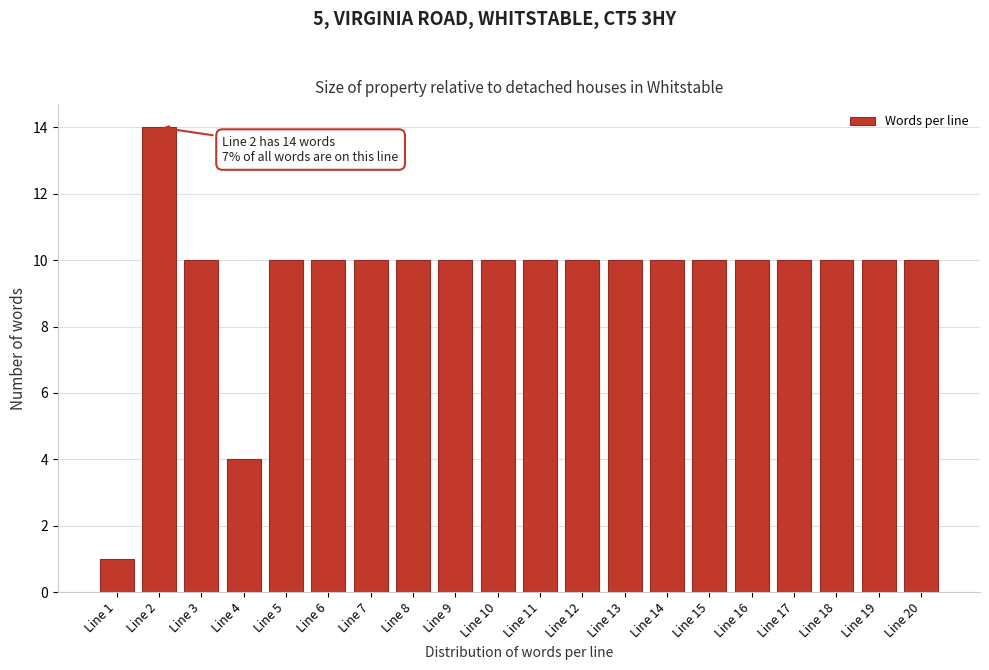

Reading left to right, list all the values displayed in this chart.

Line 1=1	Line 2=14	Line 3=10	Line 4=4	Line 5=10	Line 6=10	Line 7=10	Line 8=10	Line 9=10	Line 10=10	Line 11=10	Line 12=10	Line 13=10	Line 14=10	Line 15=10	Line 16=10	Line 17=10	Line 18=10	Line 19=10	Line 20=10